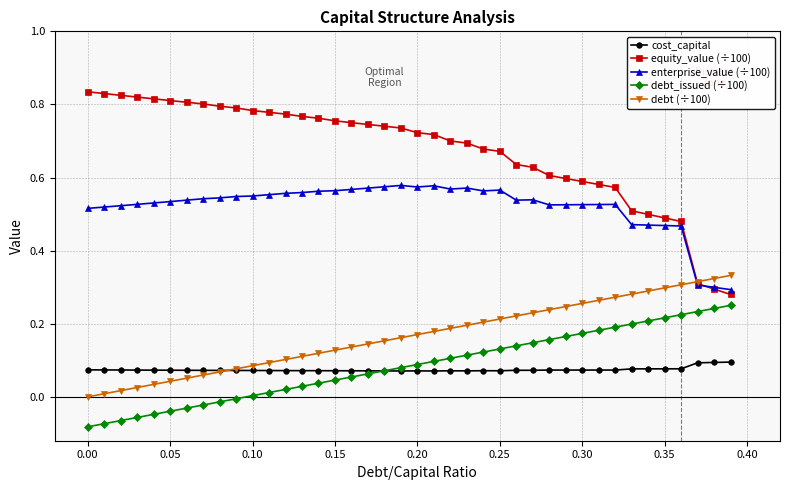

List the series in order of their peak value, lowest first.

cost_capital, debt_issued (÷100), debt (÷100), enterprise_value (÷100), equity_value (÷100)